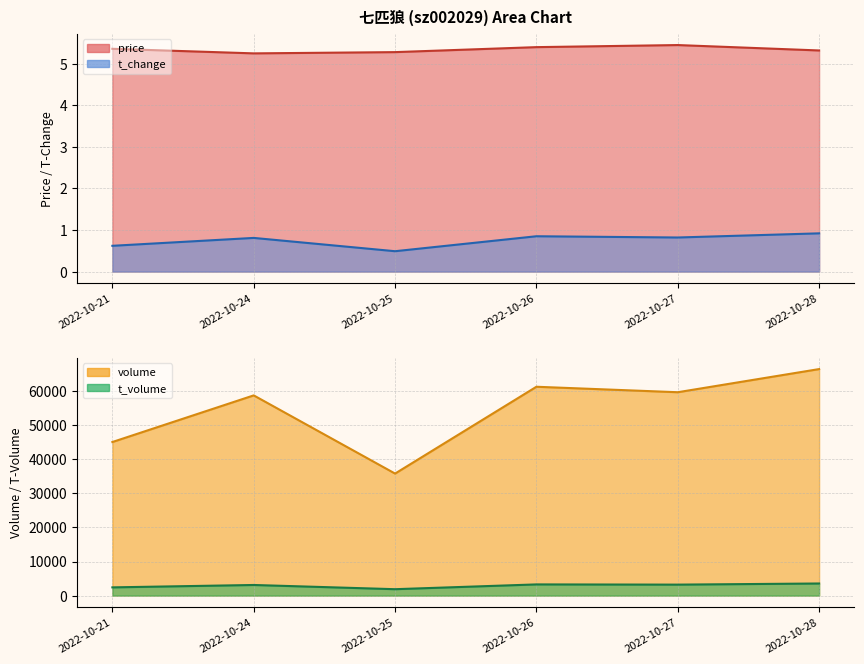

Does the chart have visible grid lines?

Yes